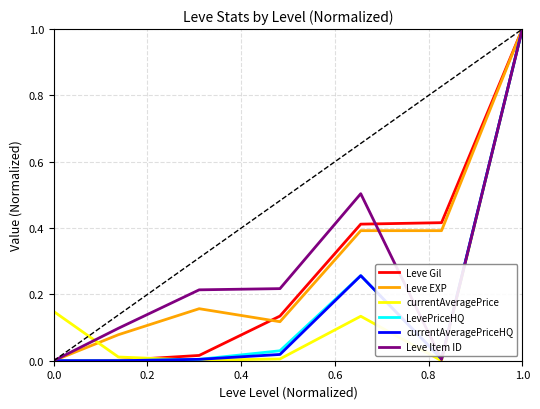

What is the maximum value for LevePriceHQ?

1.0